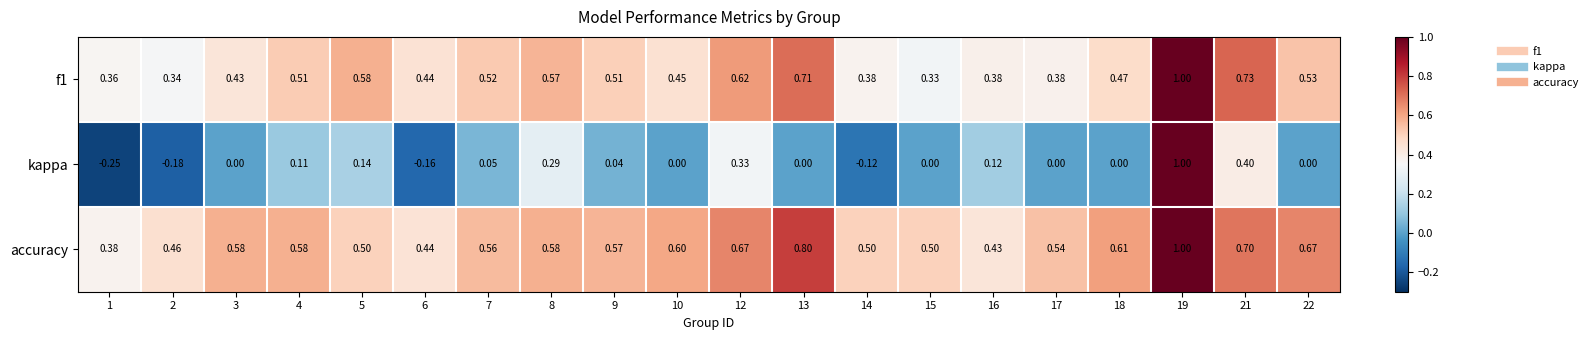

Which series has the largest total across all categories?

accuracy